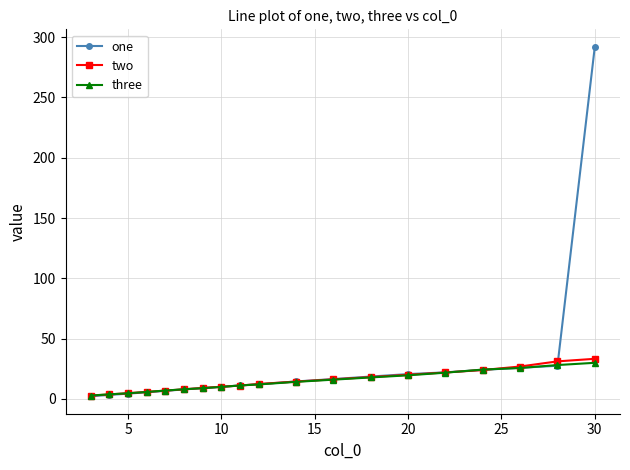

Which series has the largest range (max minus min)?

one